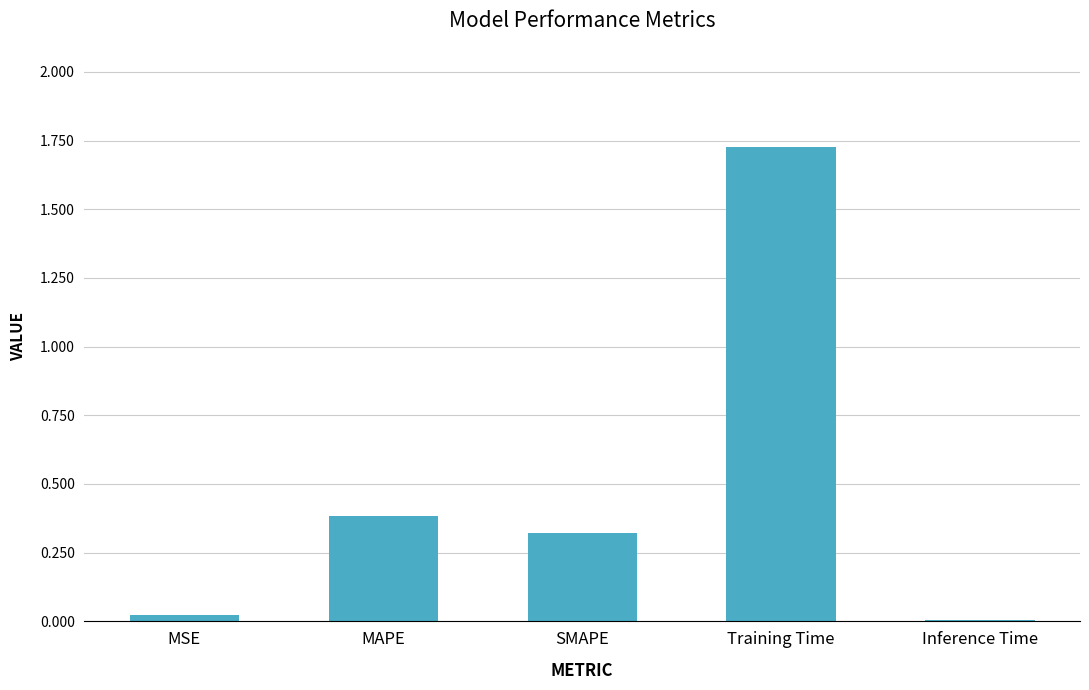

The chart shows a value of 0.3 at SMAPE. True or false?

True